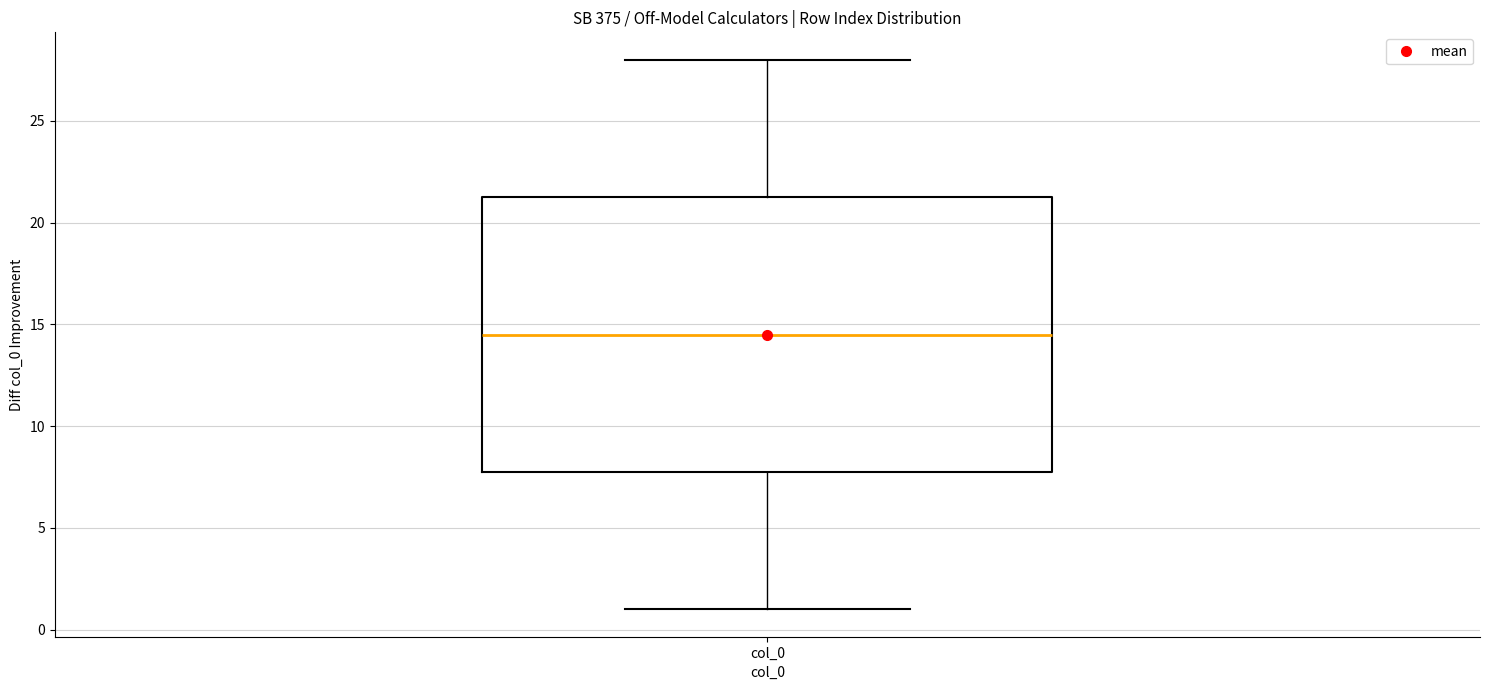

Transcribe this box plot: give where the median line is, the range the box spans, and where the two whiskers end, as read against the y-axis. The values are not printed on the chart, so give them approximately, as read against the axis.

median 14.5, box 8.0 to 21.5, whiskers 1.0 to 28.0